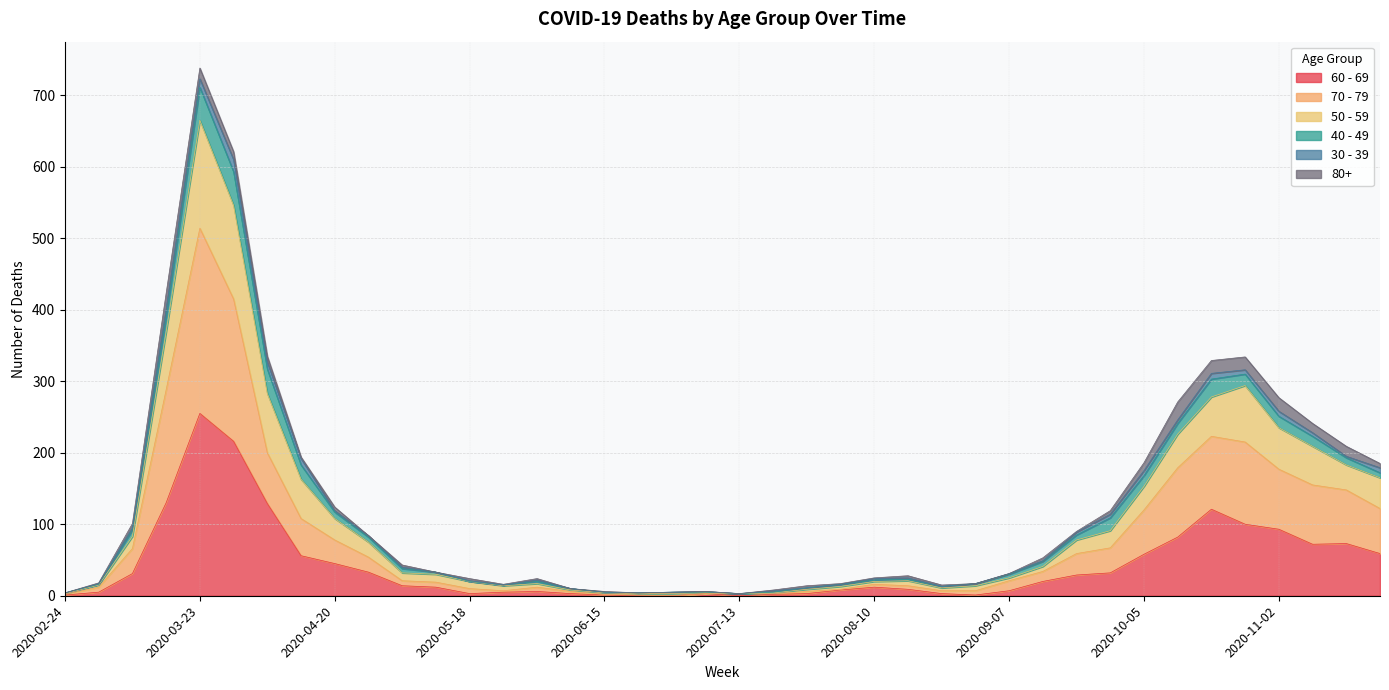

True or false: 60 - 69 has a value of 72 at 2020-11-09.

True